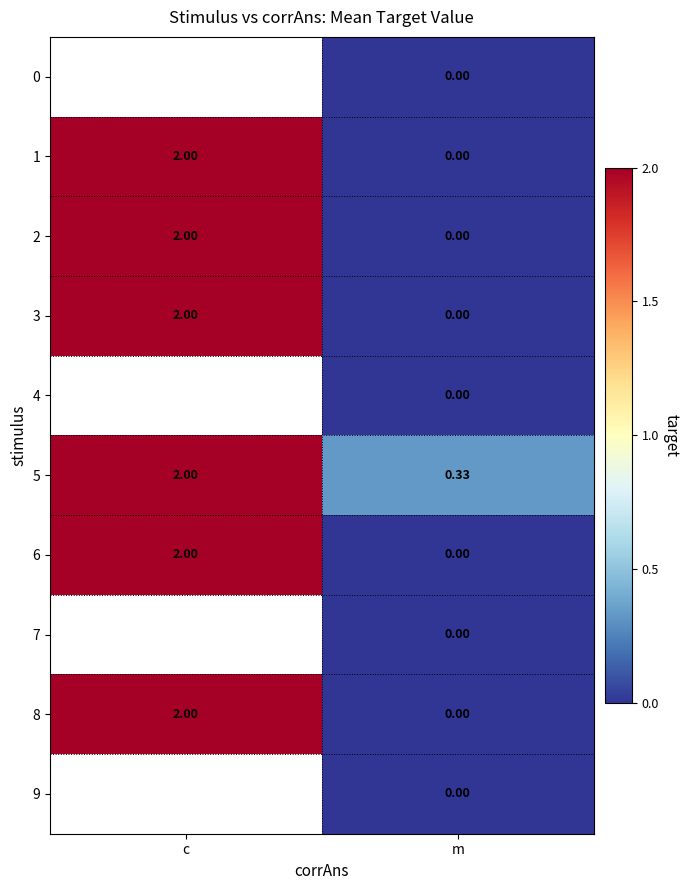

The value of 2 at m is 0.0. True or false?

True